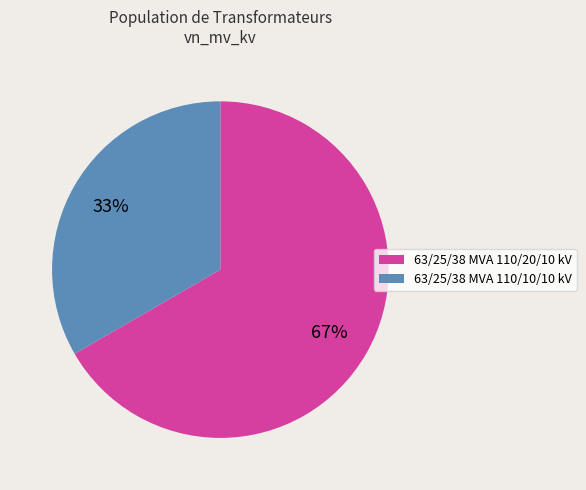

The 63/25/38 MVA 110/20/10 kV slice represents 73% of the pie. True or false?

False